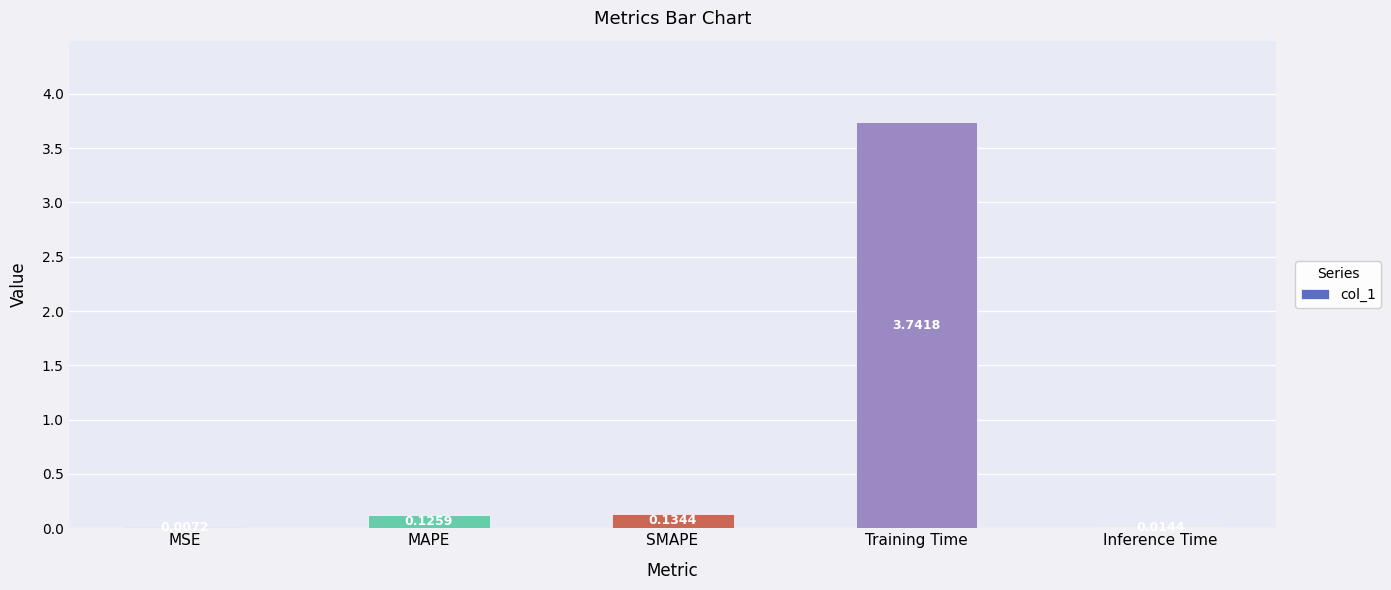

At which category does the chart reach its peak across all series?

Training Time